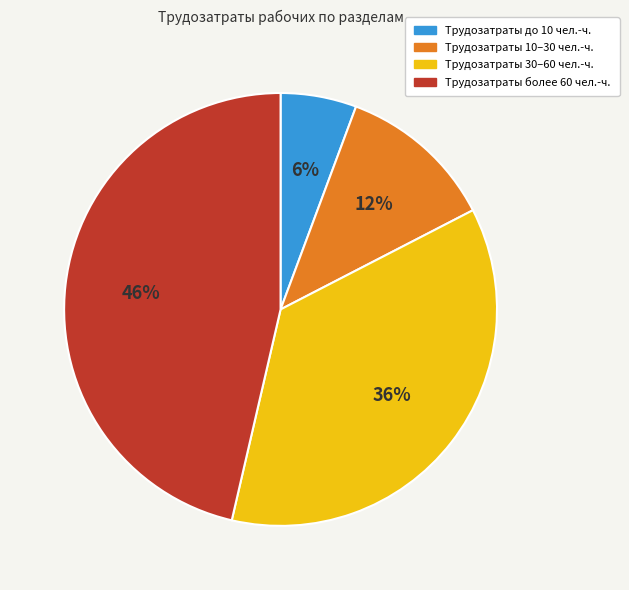

Is there a majority slice in this chart?

No